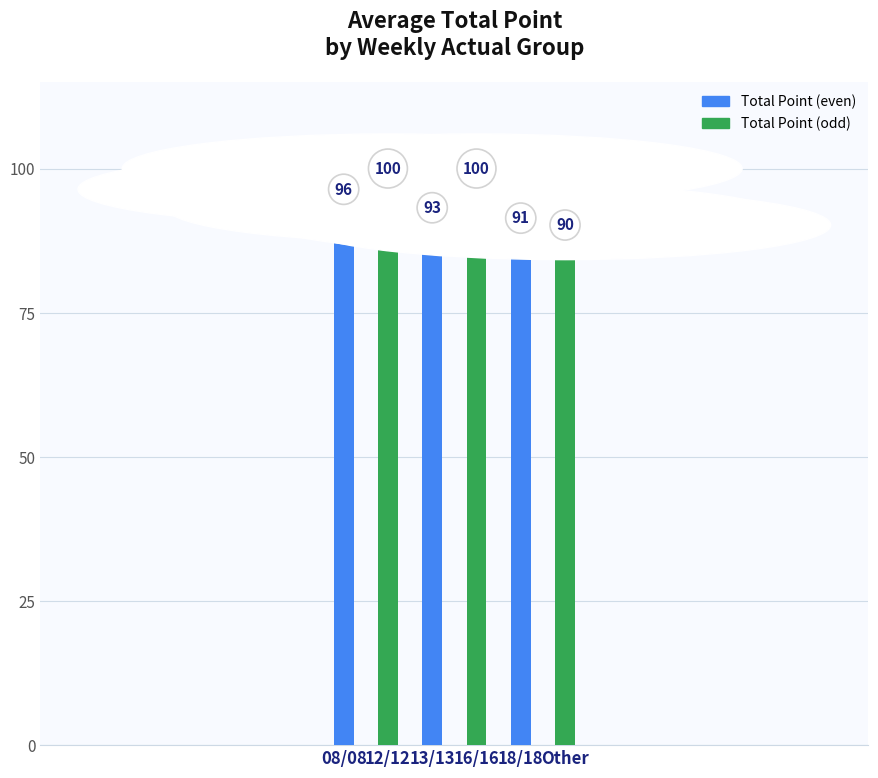

Which category has the lowest value across all series?

Other